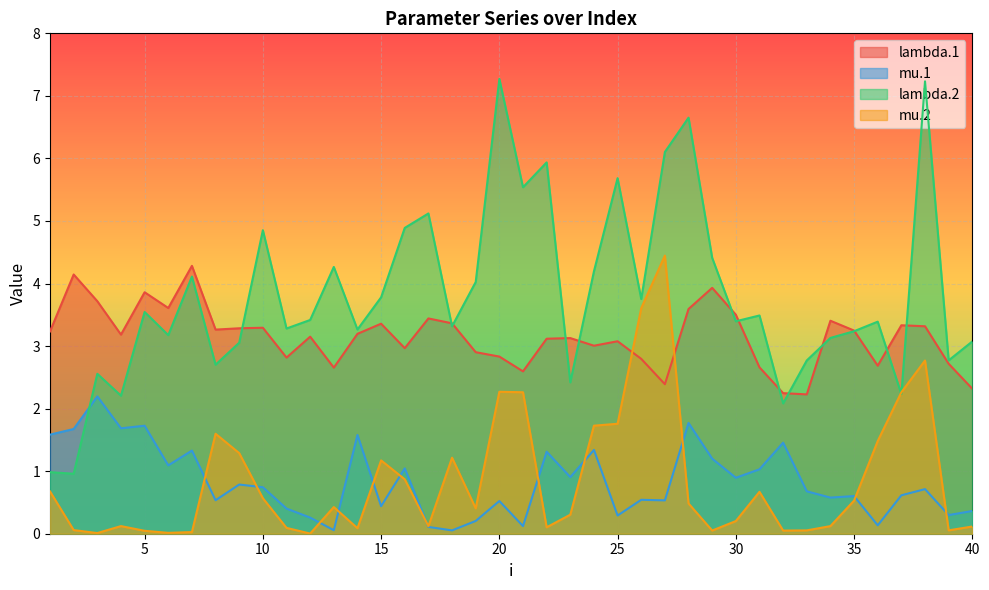

What value does the lambda.1 series have at 19?

2.9